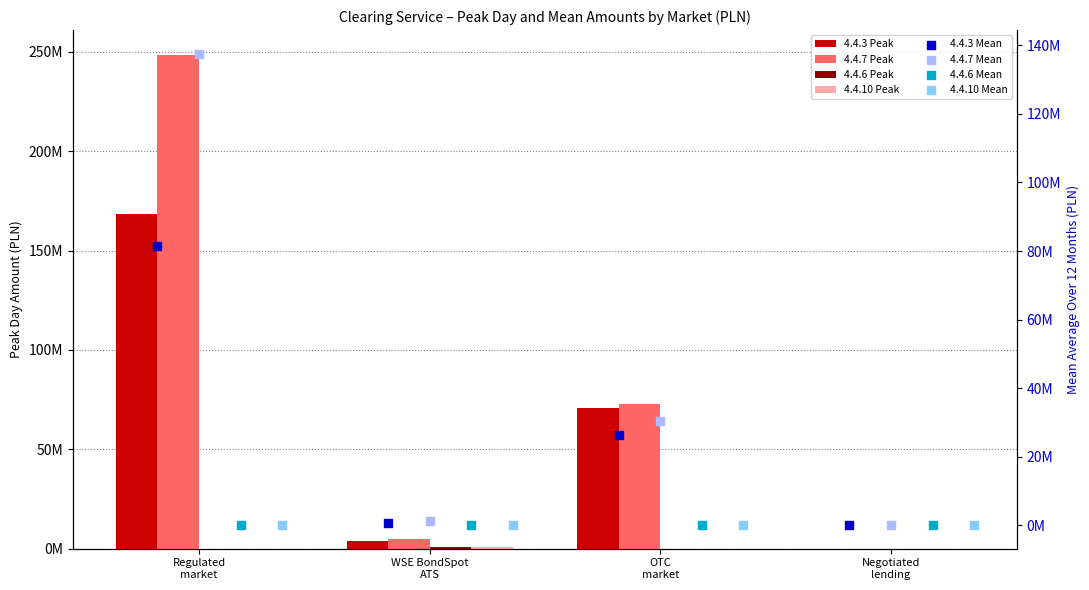

At which category is the sum across all series the highest?

Regulated market